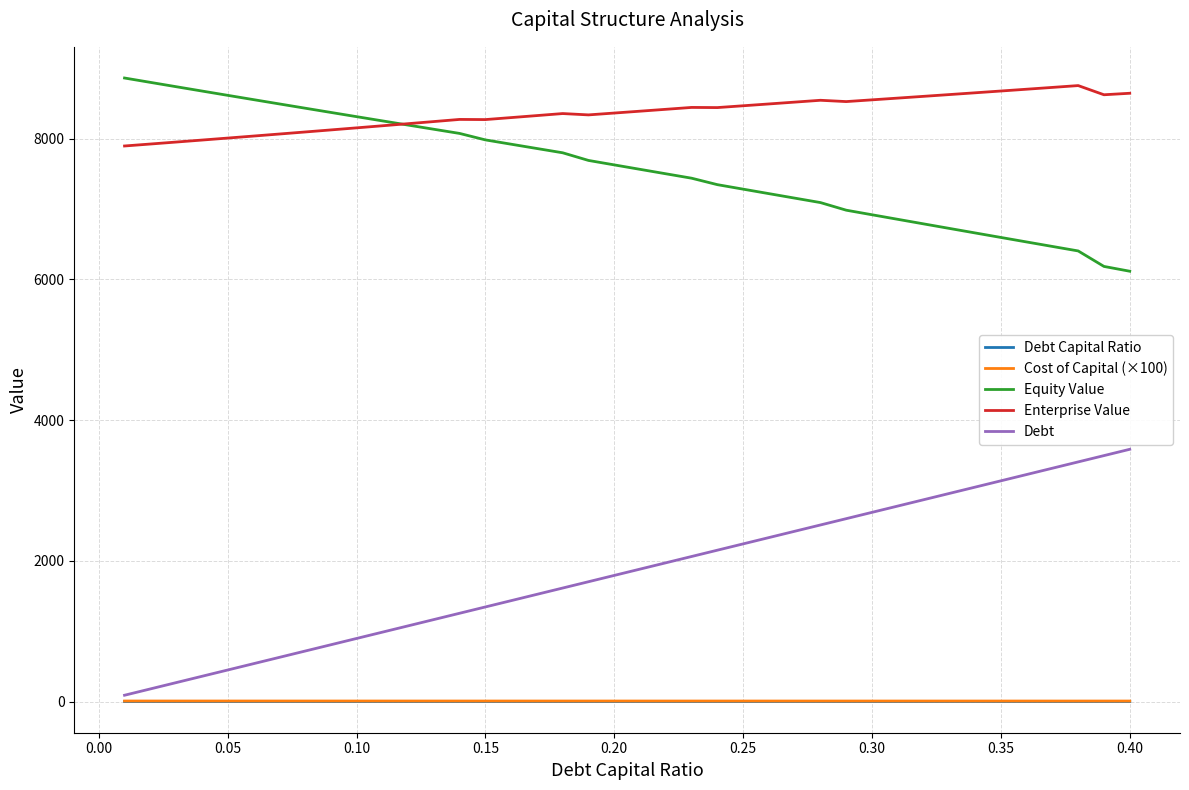

True or false: Enterprise Value has more than 1 interior local peaks.

True